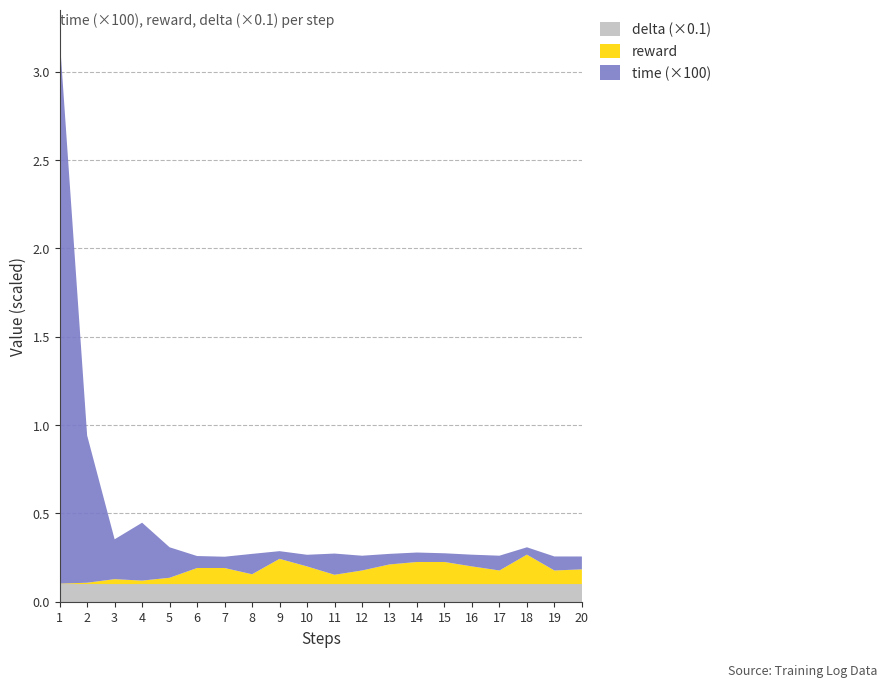

Reading left to right, extract all data points from this chart.

time: 1=0.0	2=0.0	3=0.0	4=0.0	5=0.0	6=0.0	7=0.0	8=0.0	9=0.0	10=0.0	11=0.0	12=0.0	13=0.0	14=0.0	15=0.0	16=0.0	17=0.0	18=0.0	19=0.0	20=0.0
reward: 1=0.0	2=0.0	3=0.0	4=0.0	5=0.0	6=0.1	7=0.1	8=0.1	9=0.1	10=0.1	11=0.1	12=0.1	13=0.1	14=0.1	15=0.1	16=0.1	17=0.1	18=0.2	19=0.1	20=0.1
delta: 1=1.0	2=1.0	3=1.0	4=1.0	5=1.0	6=1.0	7=1.0	8=1.0	9=1.0	10=1.0	11=1.0	12=1.0	13=1.0	14=1.0	15=1.0	16=1.0	17=1.0	18=1.0	19=1.0	20=1.0